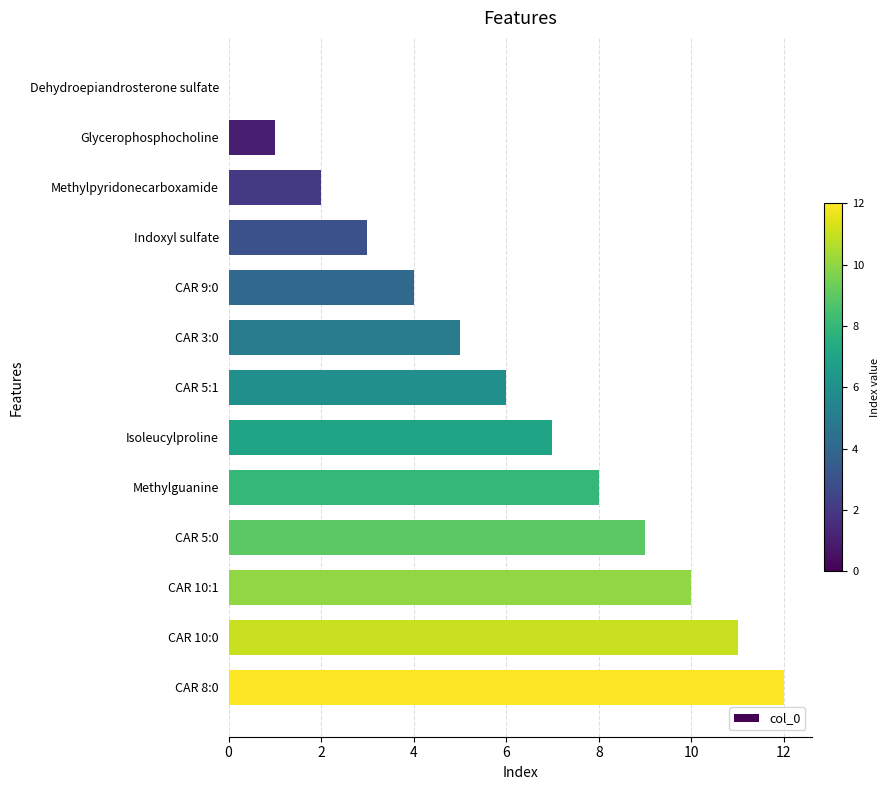

True or false: the data shows 5 at CAR 9:0.

False